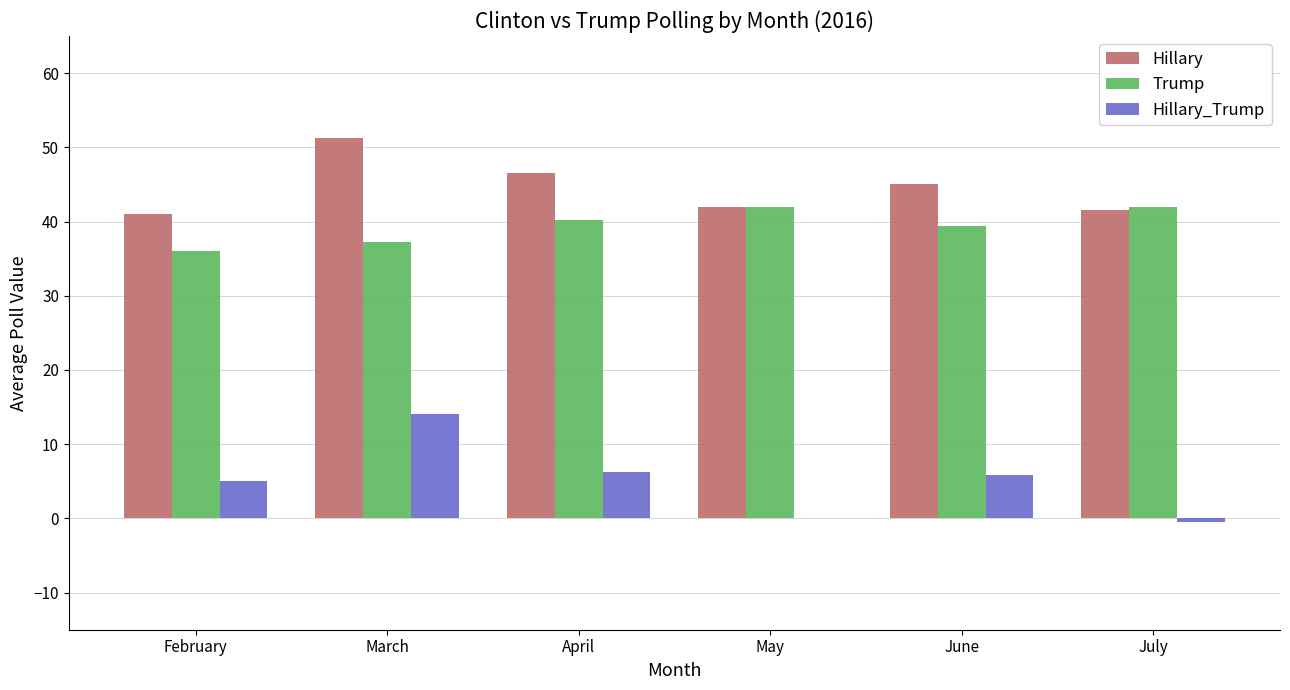

What is the total value across all series at May?

84.0